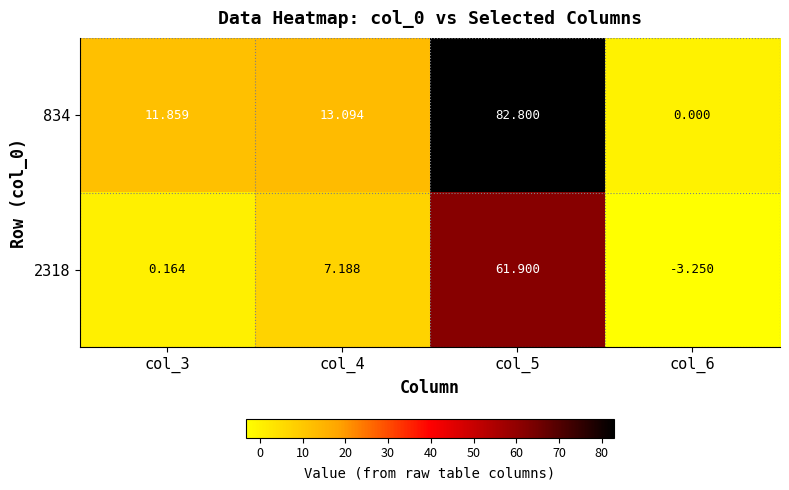

How many values in the 2318 series are below 7?

2